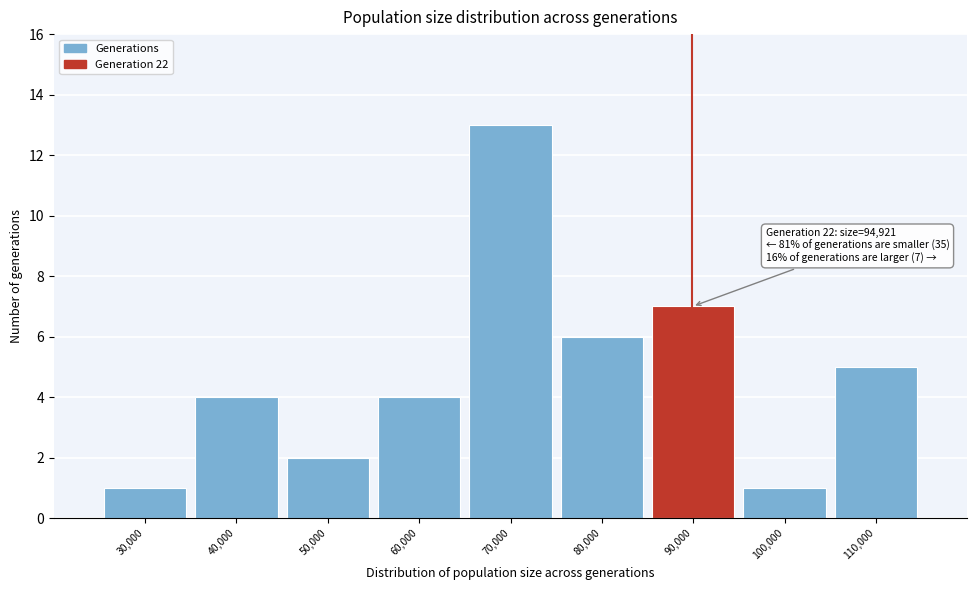

Reading right to left, transcribe all the data shown in this chart.

110,000=5	100,000=1	90,000=7	80,000=6	70,000=13	60,000=4	50,000=2	40,000=4	30,000=1